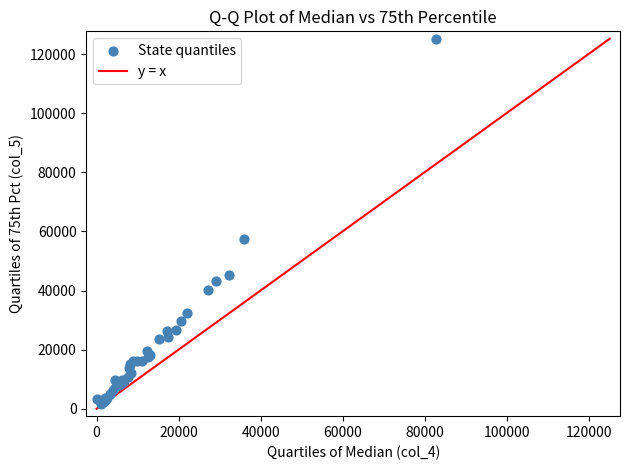

What Y value in the scatter plot is closest to 63397?

57265.1